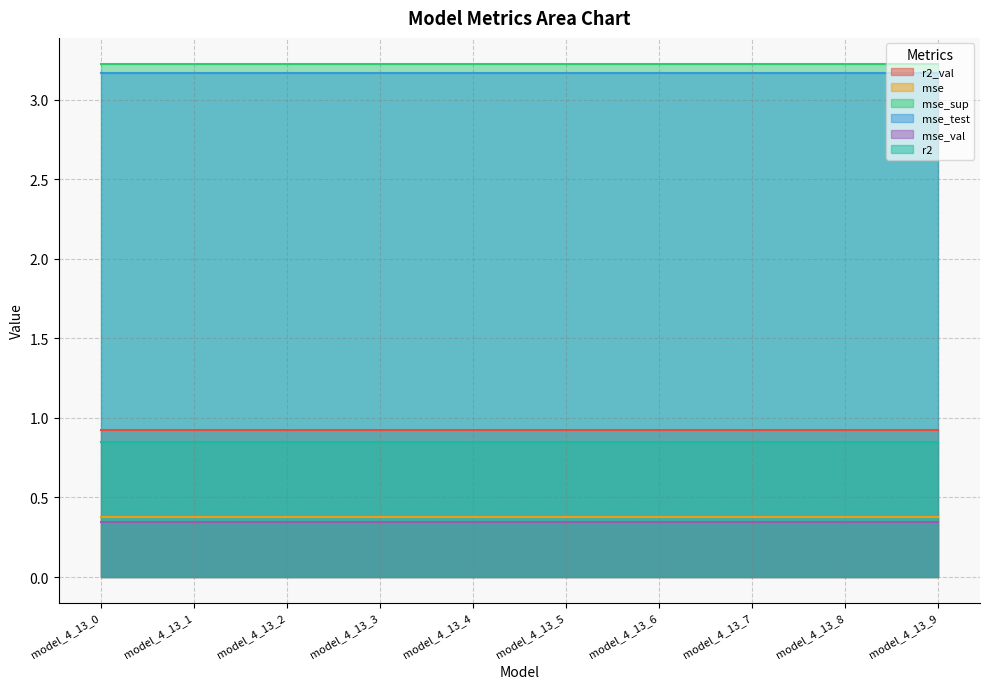

What are all the series names shown in the legend?

r2_val, mse, mse_sup, mse_test, mse_val, r2